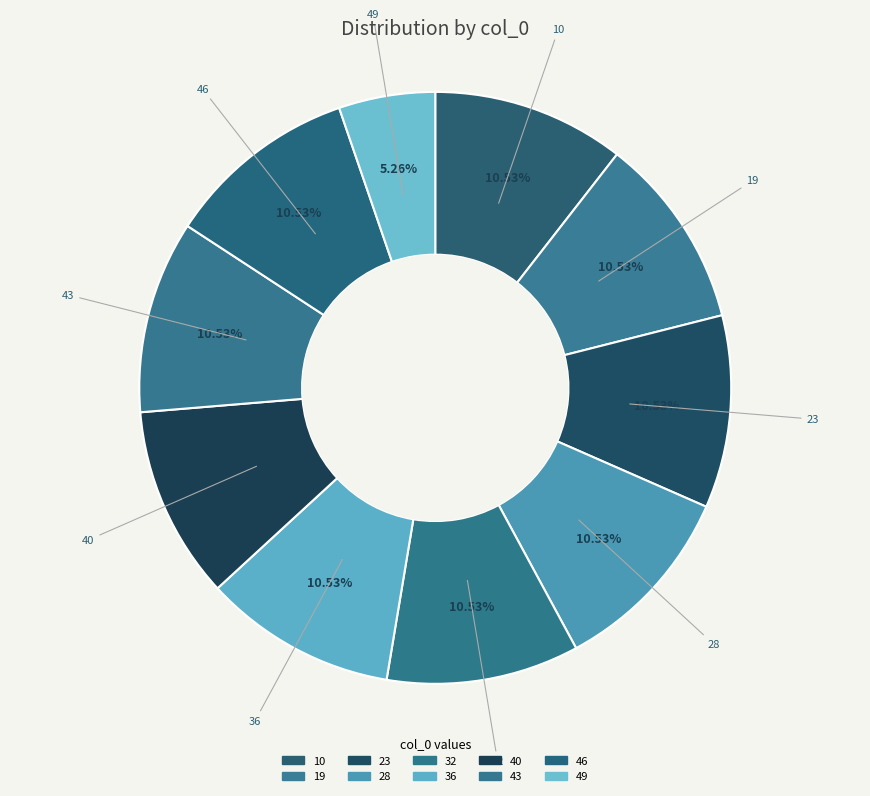

The 49 slice represents 1% of the pie. True or false?

False